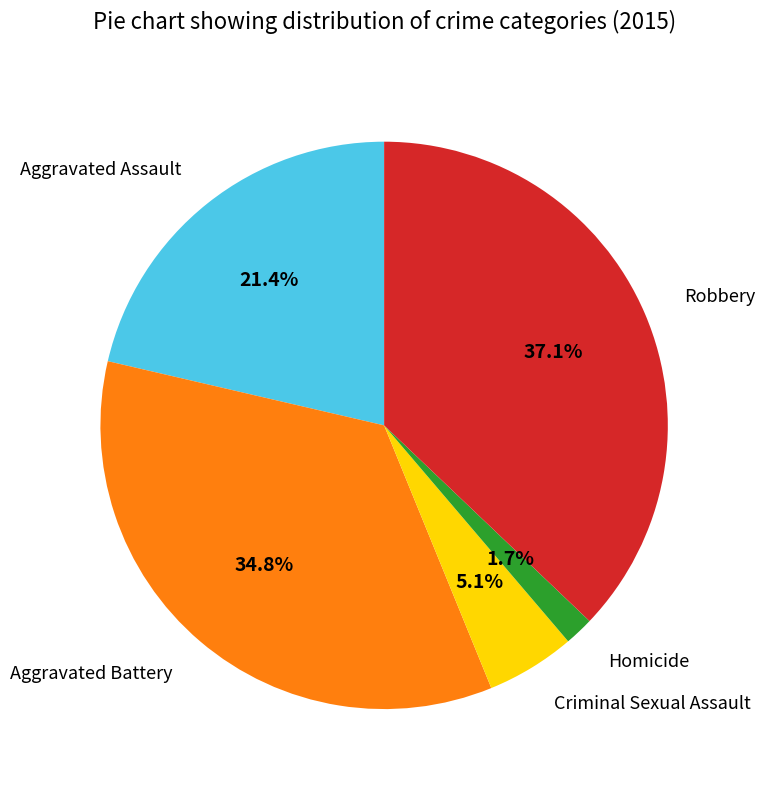

Is there a majority slice in this chart?

No